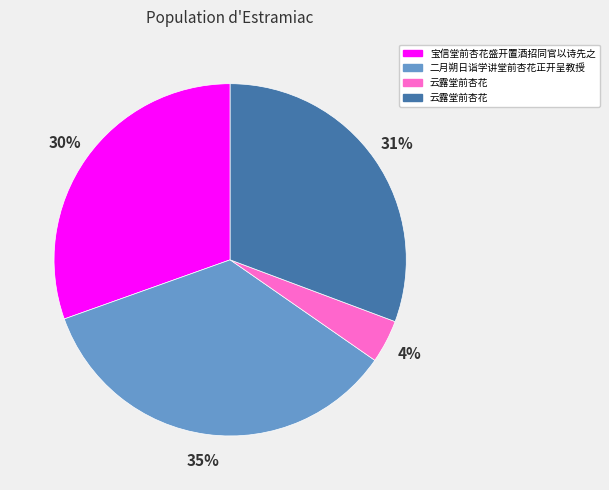

How many segments does this pie chart have?

4